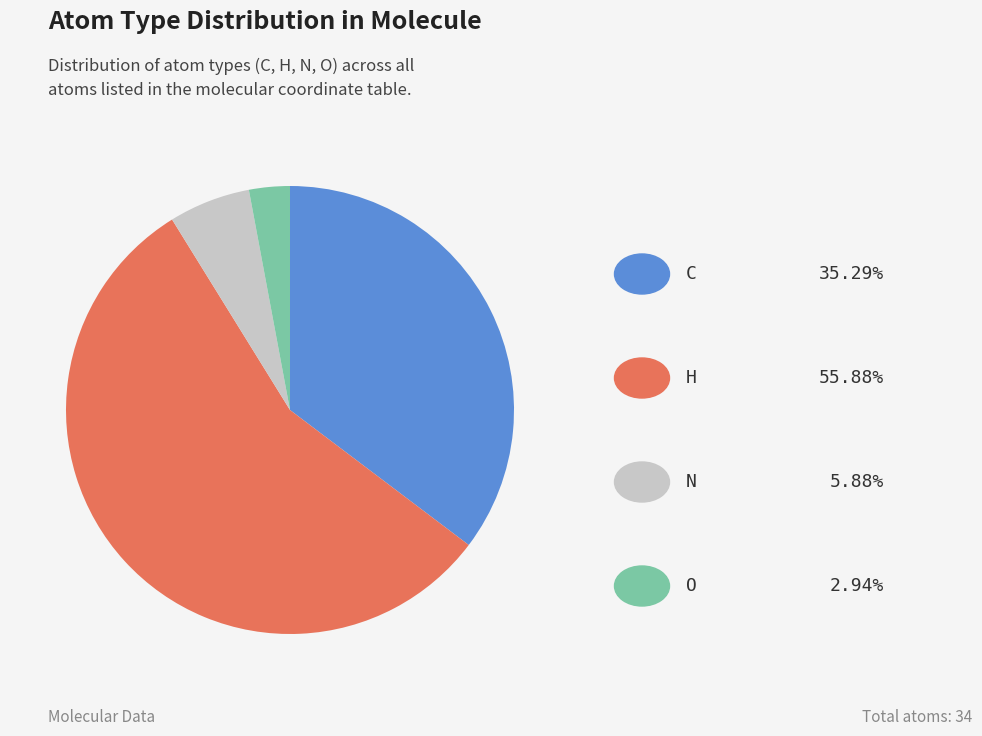

Does any single category account for the majority?

Yes